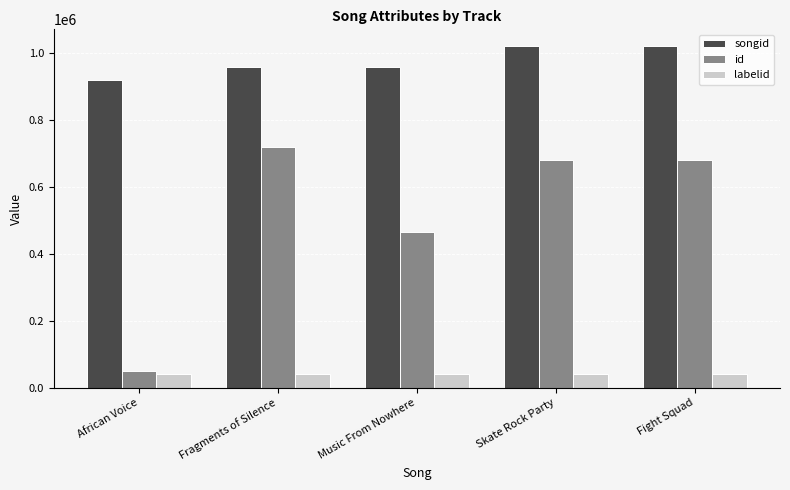

Between Fragments of Silence and Fight Squad, which series saw the biggest shift?

songid